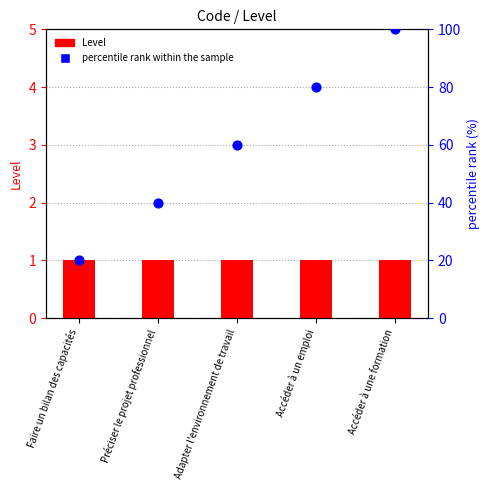

Which series has the largest total across all categories?

percentile rank within the sample